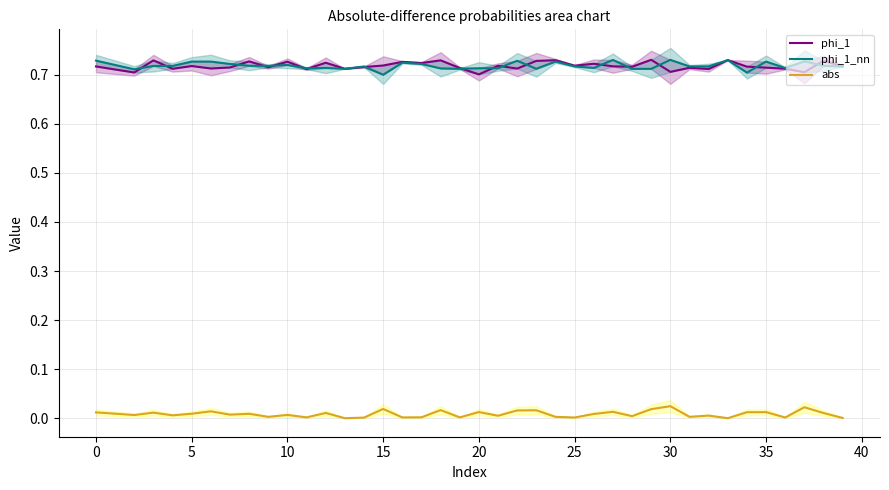

In phi_1, how many points are lower than both neighbors (excluding endpoints)?

14